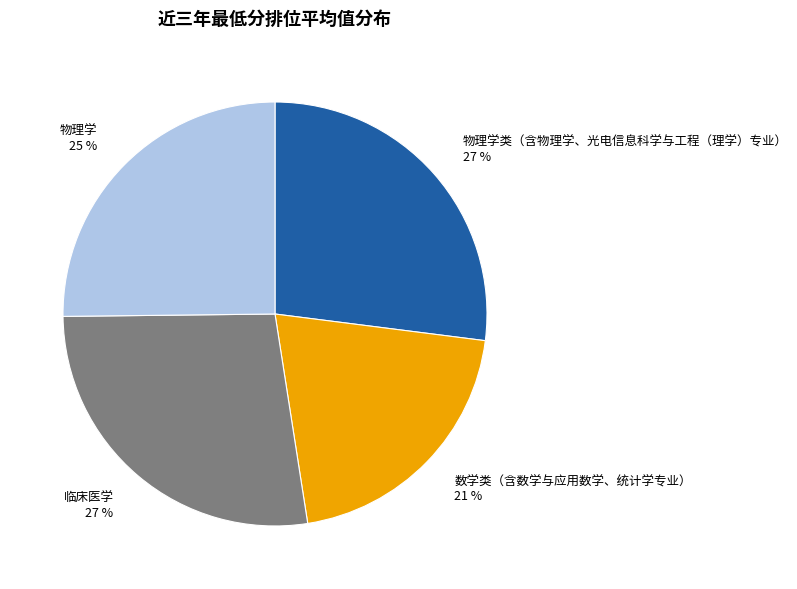

How many slices are in this pie chart?

4